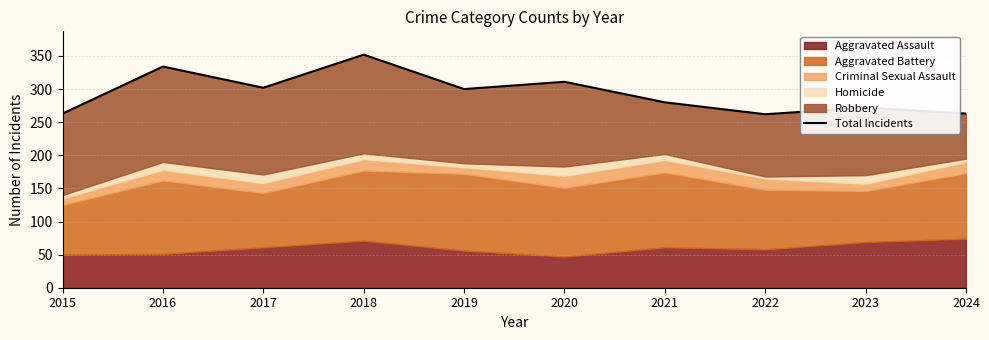

Between 2019 and 2023, which is larger?

2019